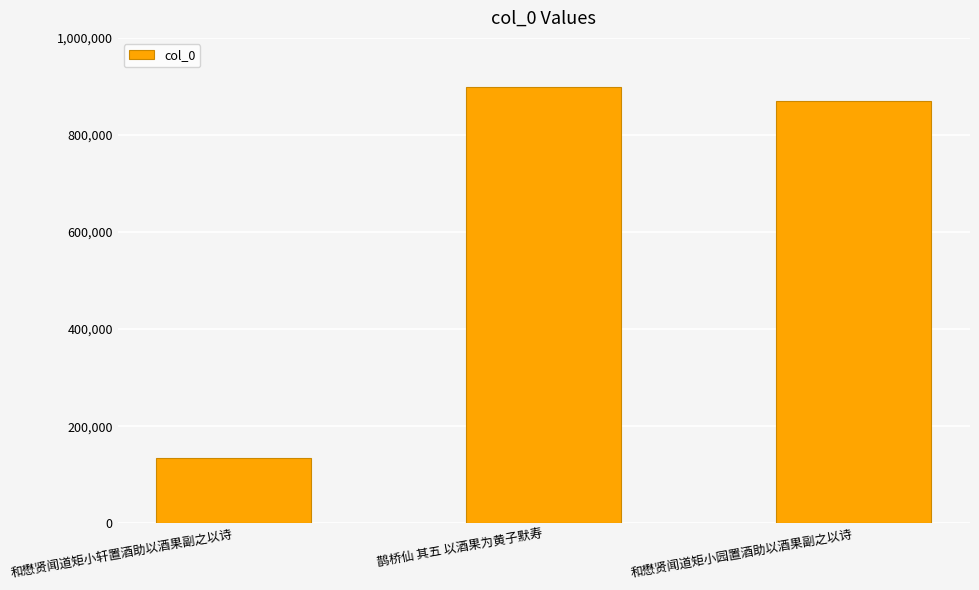

Which has a higher value, 鹊桥仙 其五 以酒果为黄子默寿 or 和懋贤闻道矩小轩置酒助以酒果副之以诗?

鹊桥仙 其五 以酒果为黄子默寿